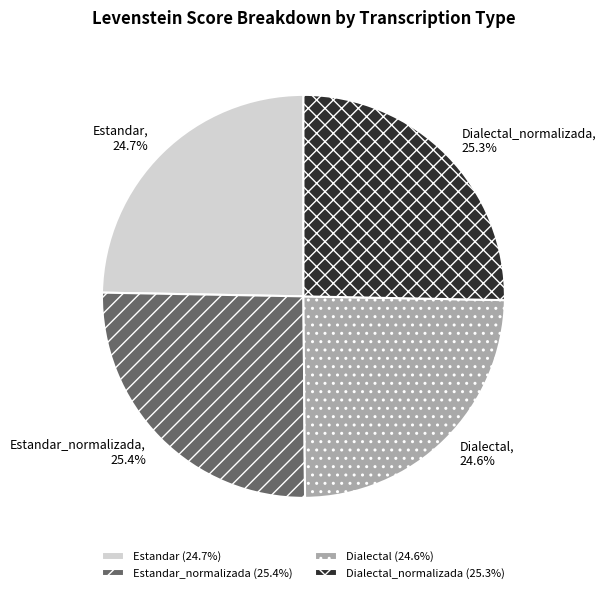

How much of the chart is everything except Dialectal_normalizada?

74.7%